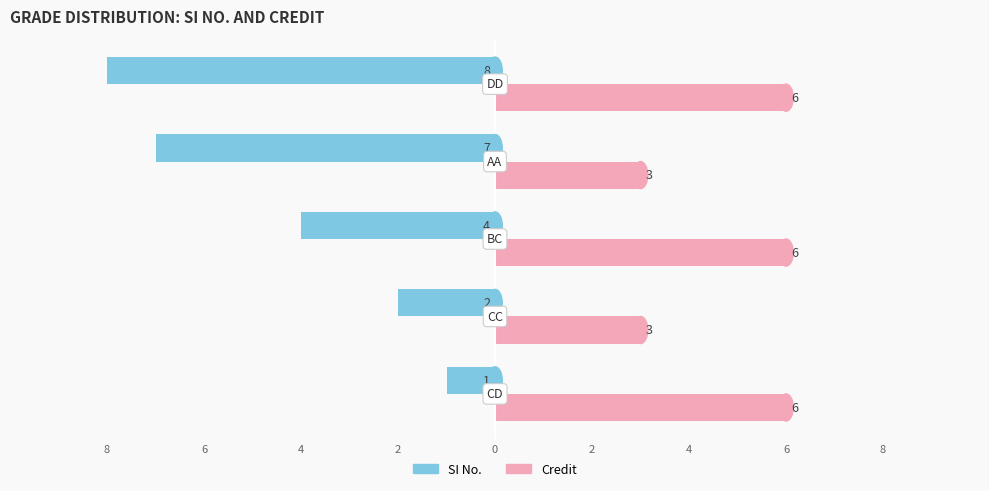

What are all the series names shown in the legend?

SI No., Credit